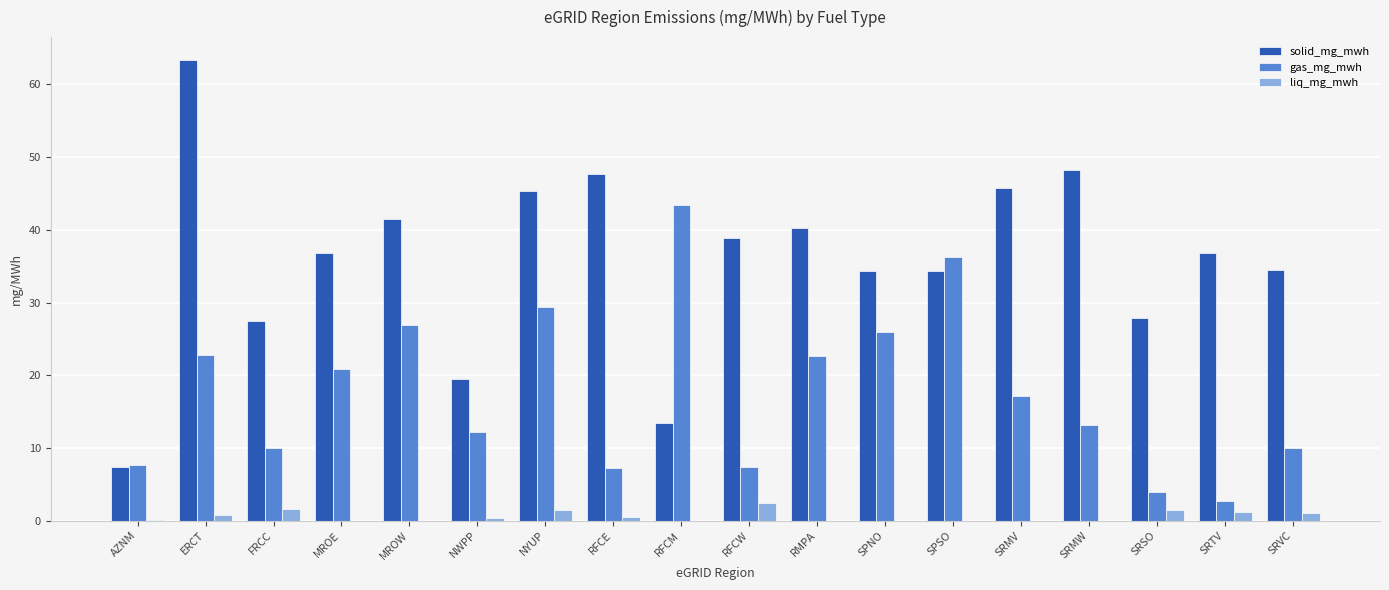

What is the total value across all series at SPNO?

60.4